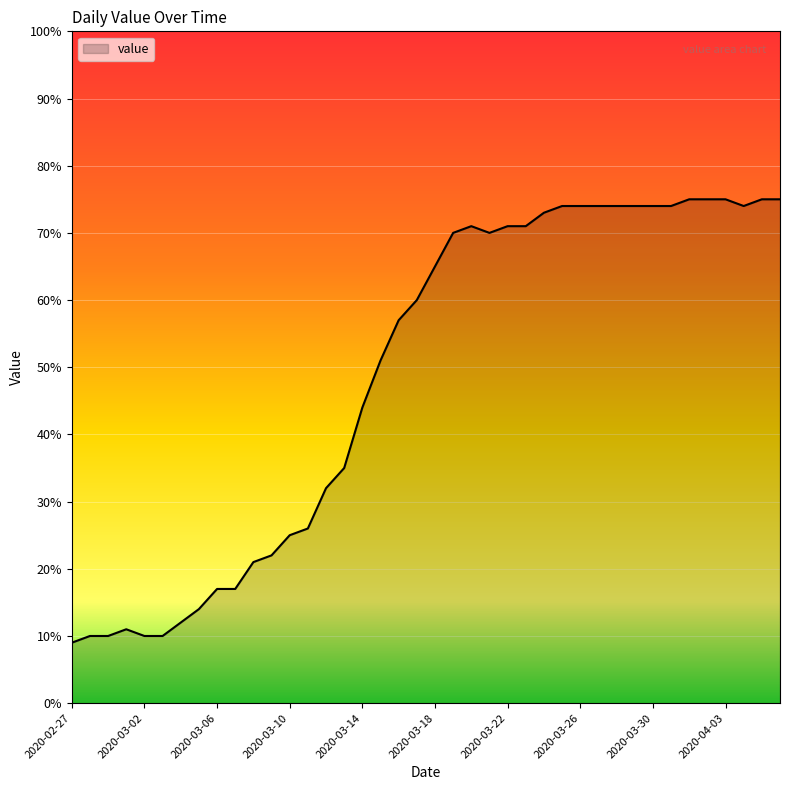

What is the maximum value shown in the chart?

75.0